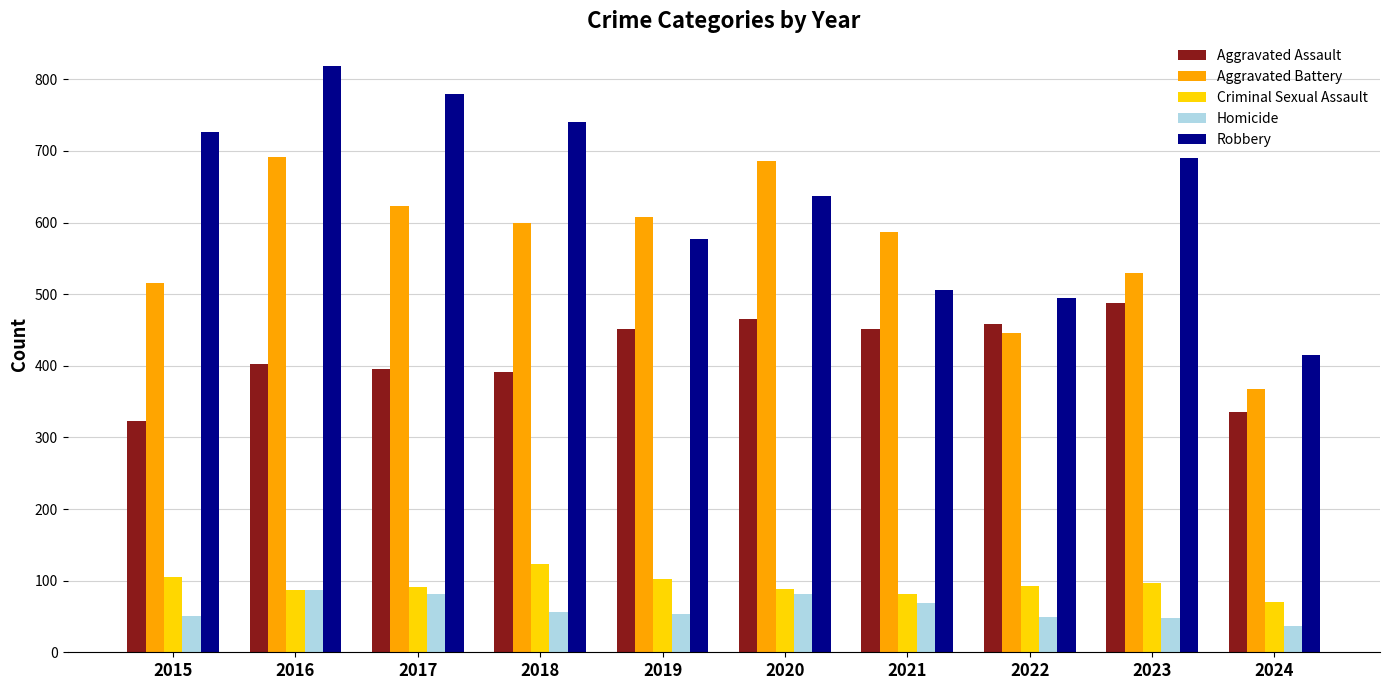

Does the chart contain stacked bars?

No